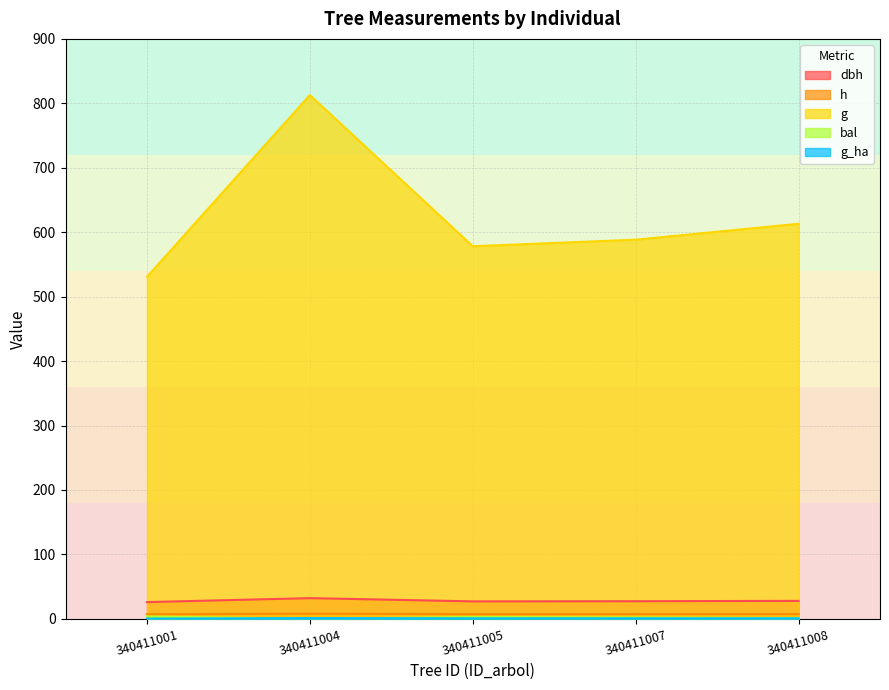

True or false: g has more than 0 points higher than both neighbors.

True